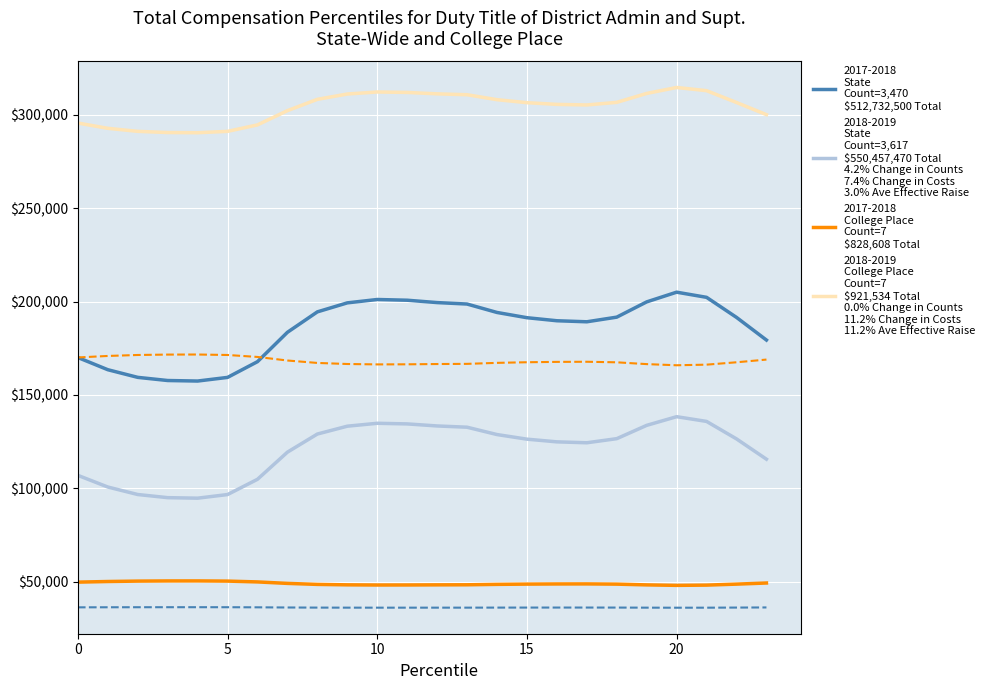

What is the minimum value shown in the chart?

36125.8